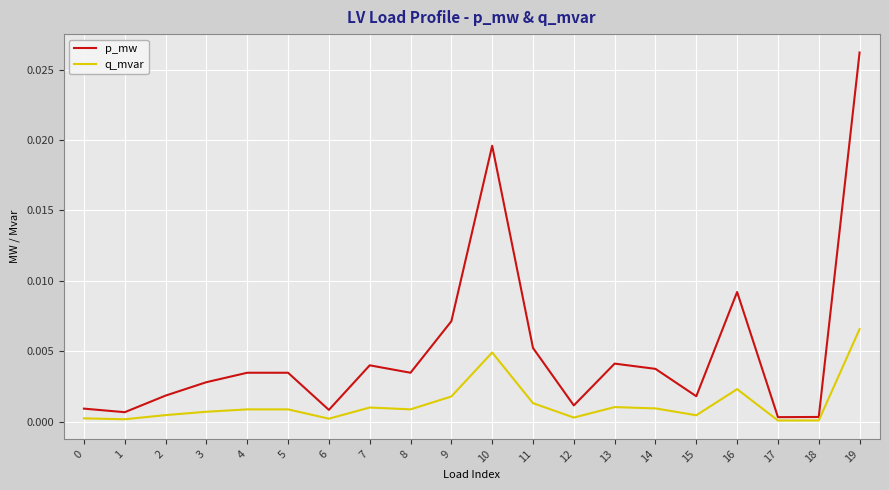

What are all the series names shown in the legend?

p_mw, q_mvar